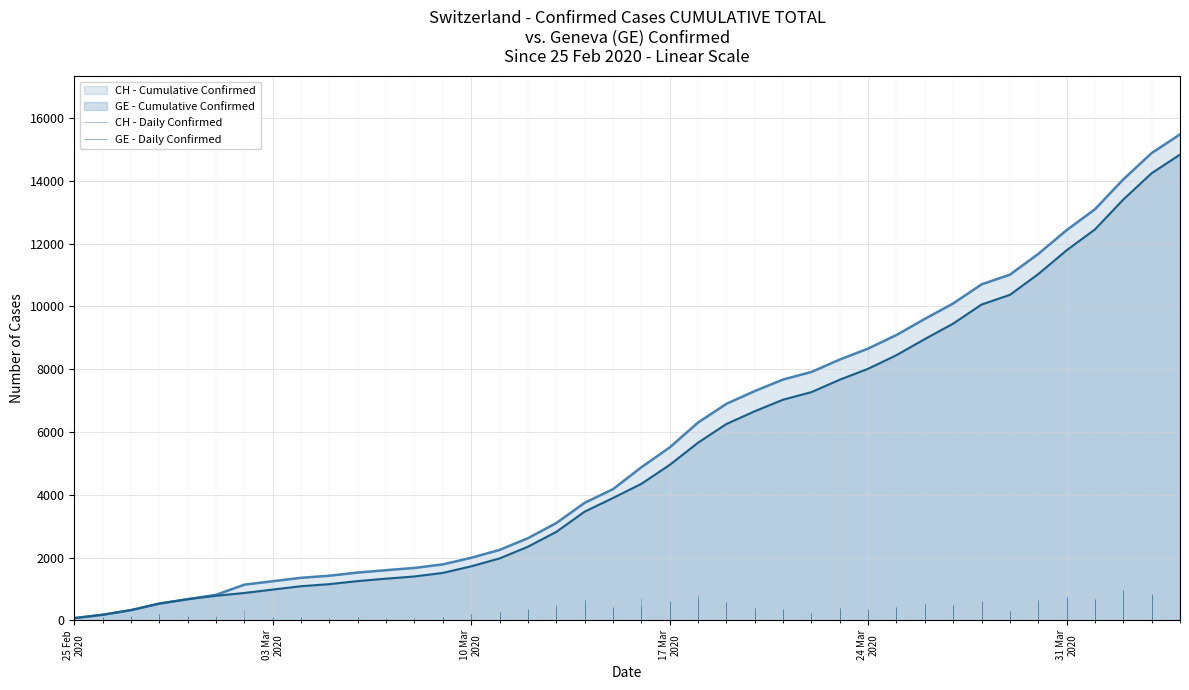

Is it true that GE - Cumulative Confirmed equals 327 at 12?

False